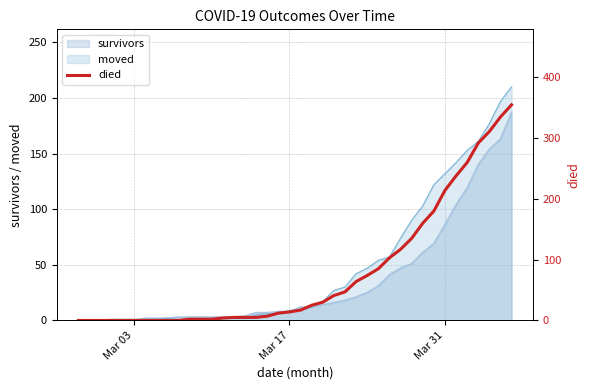

What is the highest value of the survivors series?

187